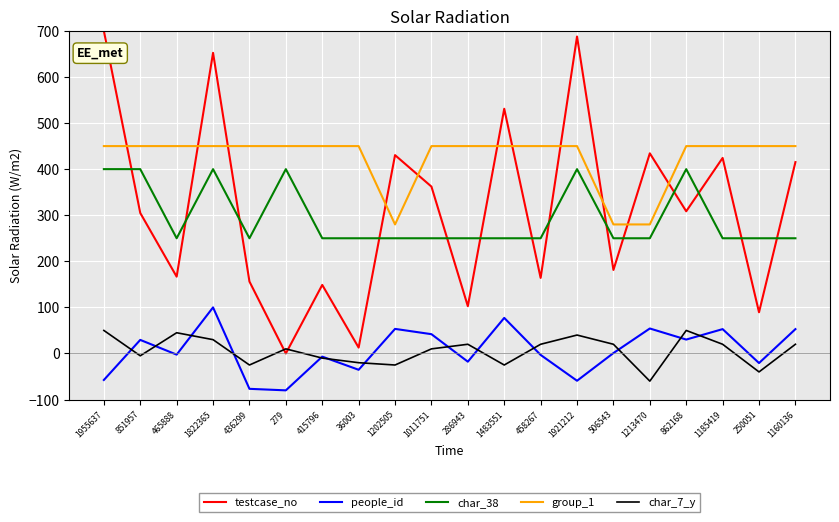

How many values in the char_7_y series are below 20?

10